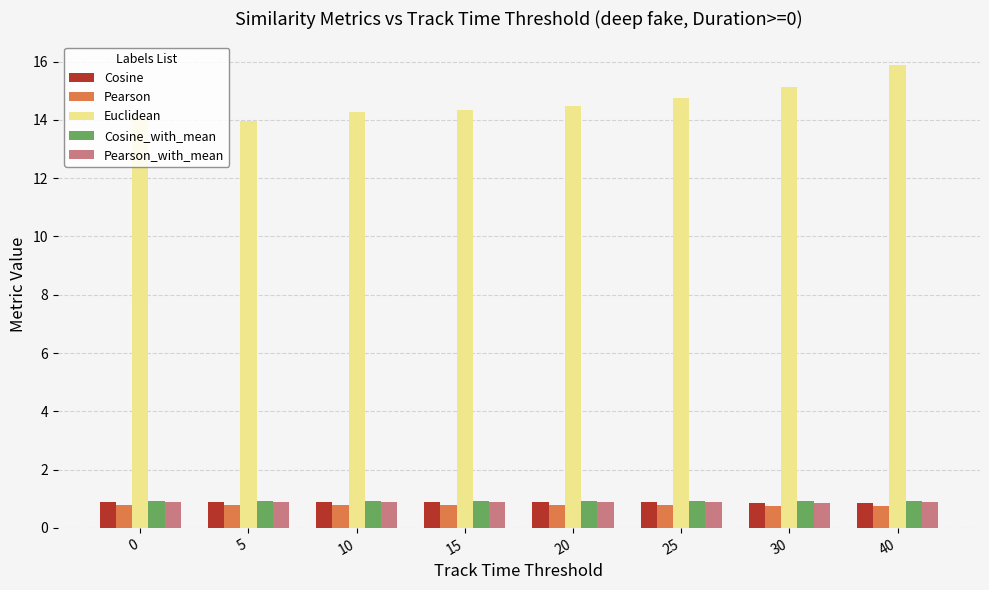

Is it true that Euclidean equals 14.1 at 0?

True